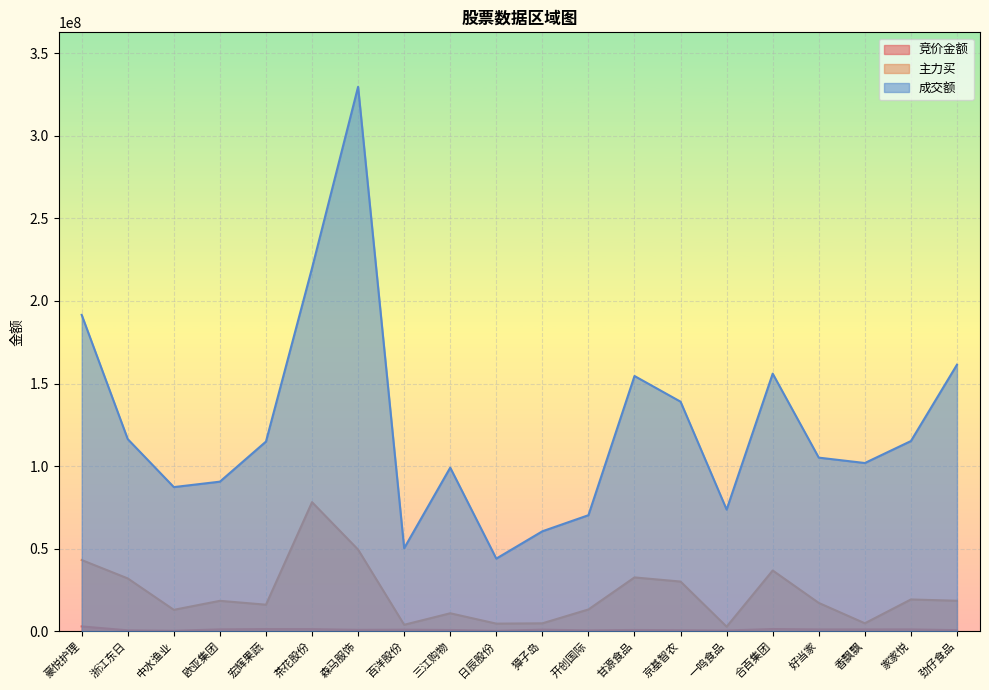

Which has a higher value, 香飘飘 or 三江购物?

香飘飘